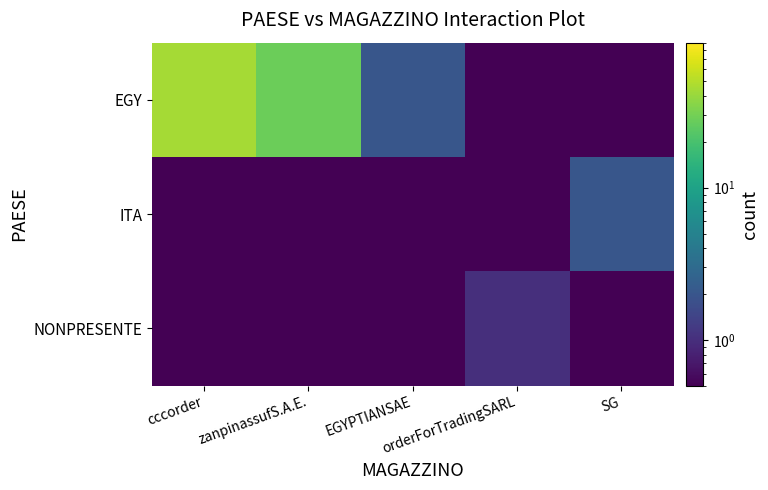

At how many categories does at least one series exceed 6?

2